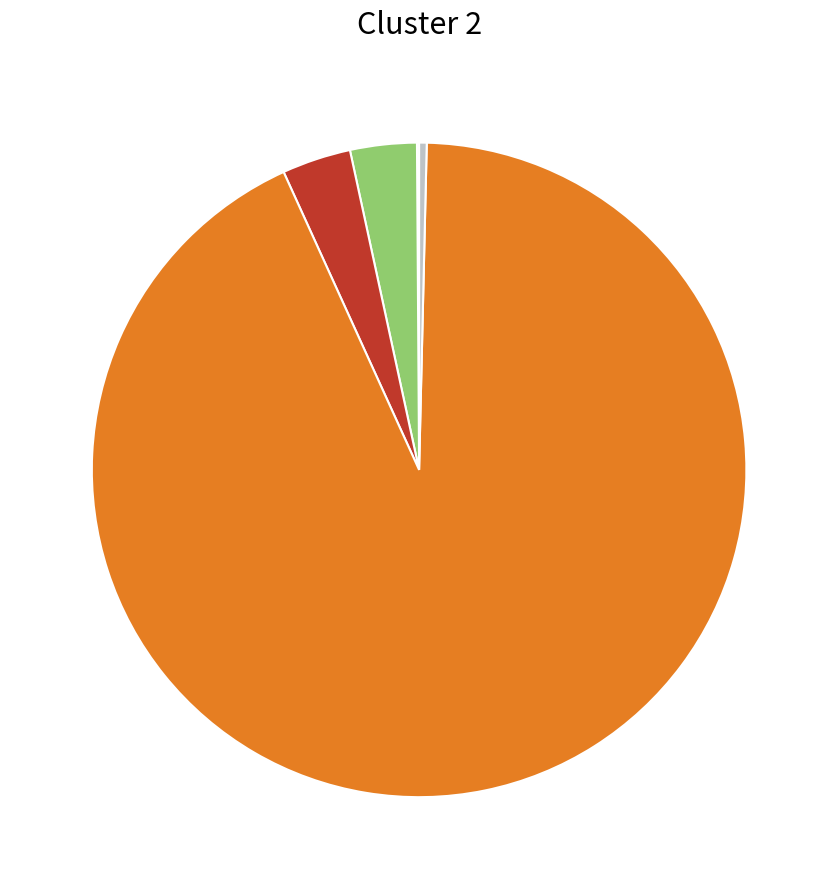

Is there a majority slice in this chart?

Yes